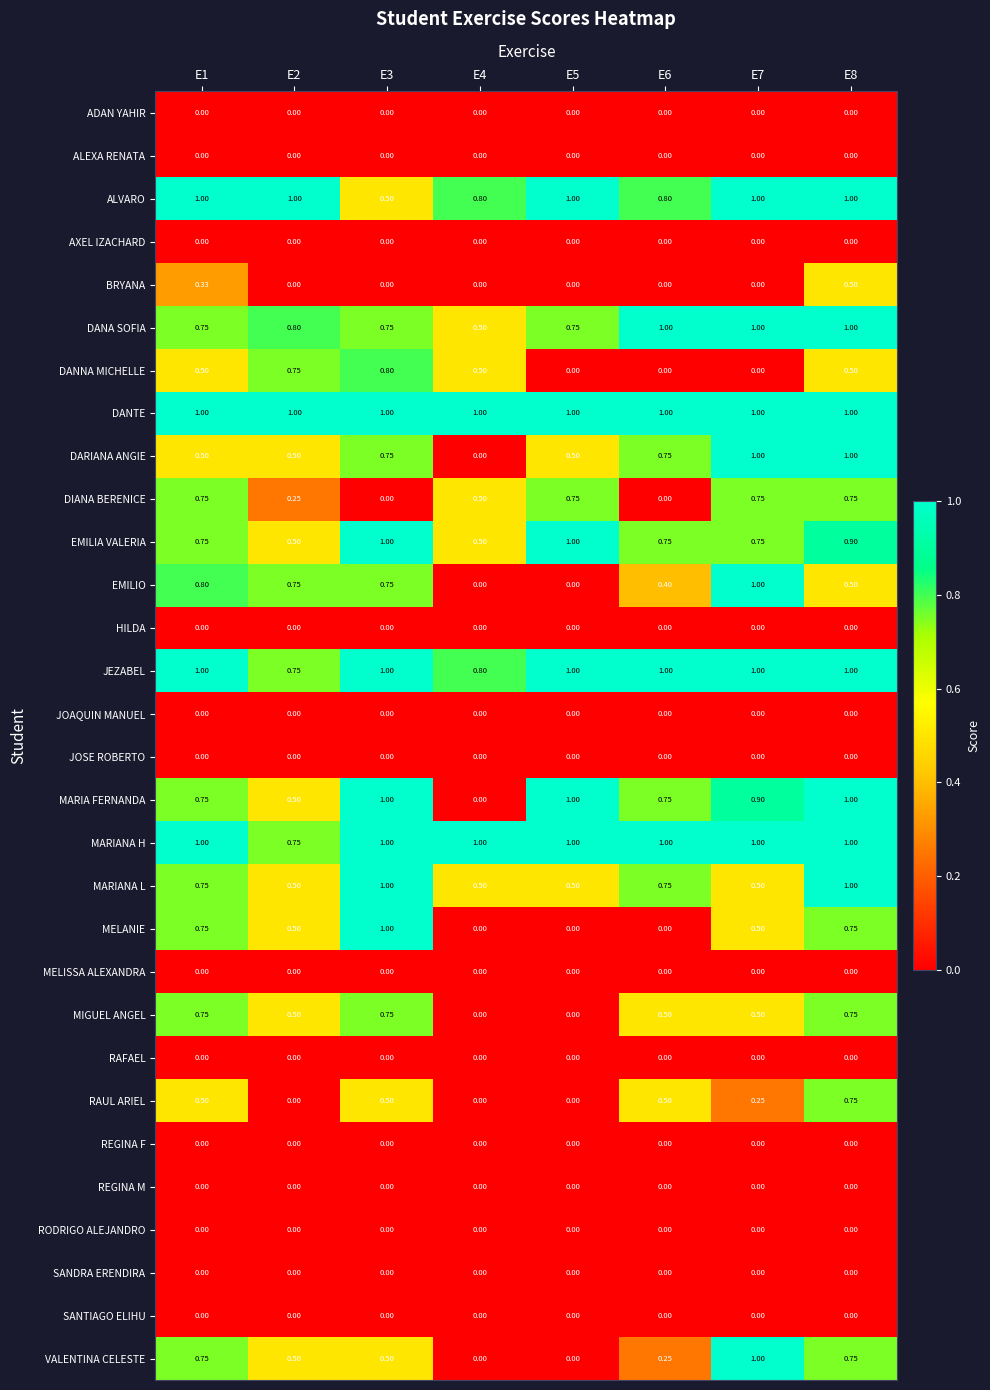

Which series has the largest total across all categories?

DANTE